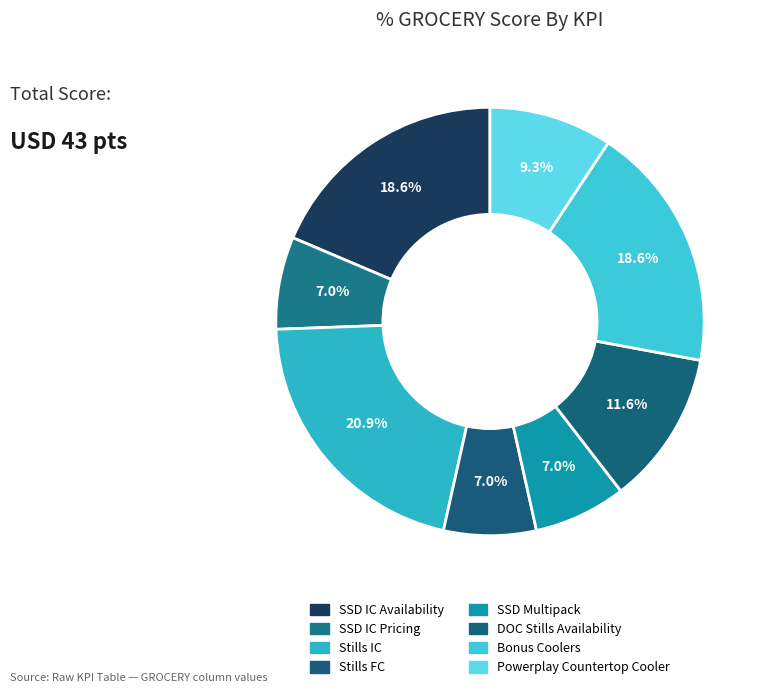

True or false: Stills IC accounts for 29% of the total.

False